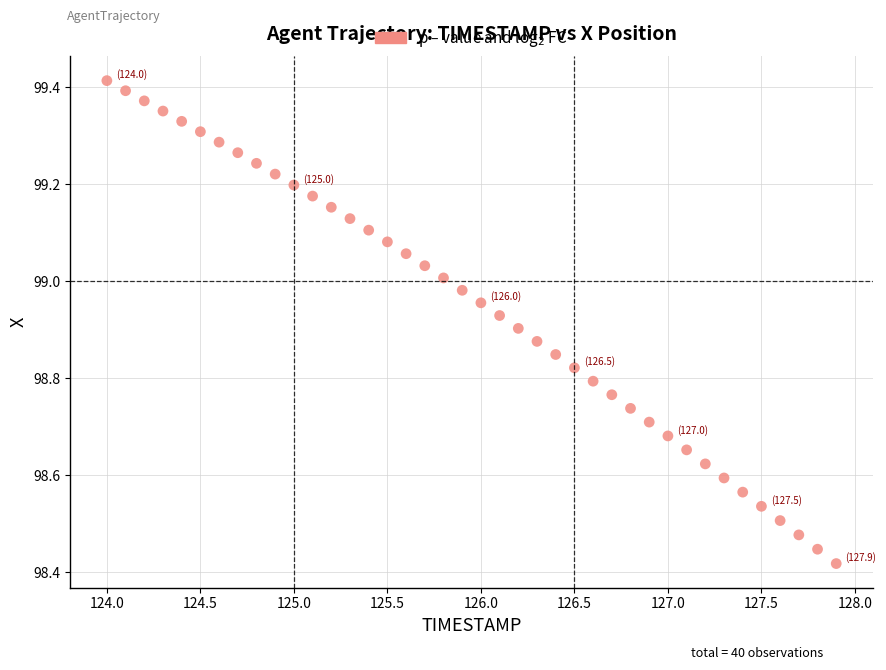

What is the range of Y values (max minus min)?

1.0